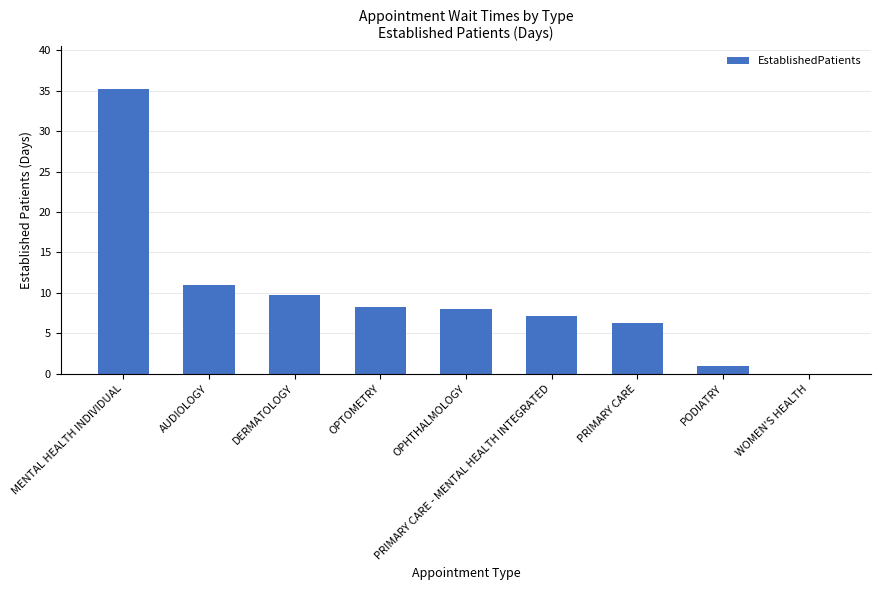

Which label corresponds to the largest value in the chart?

MENTAL HEALTH INDIVIDUAL